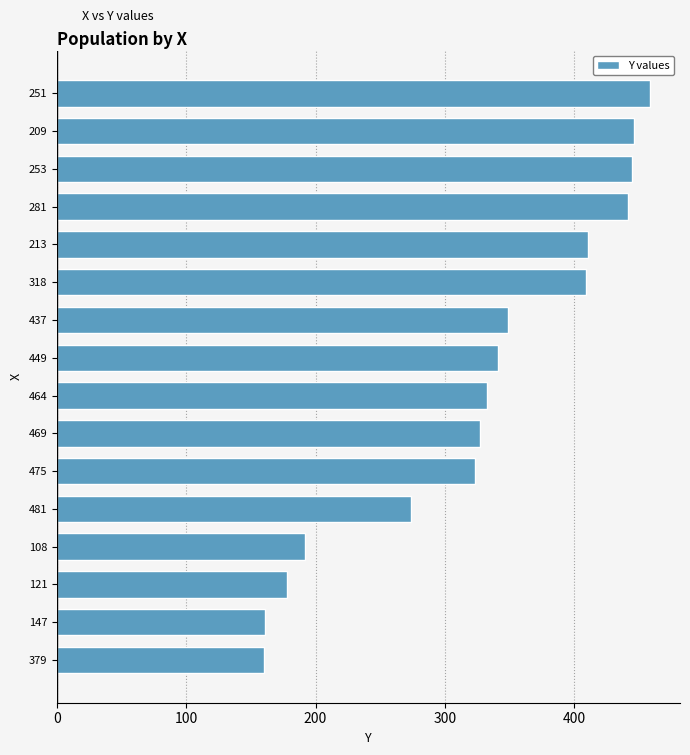

What is the sum of all values?

5250